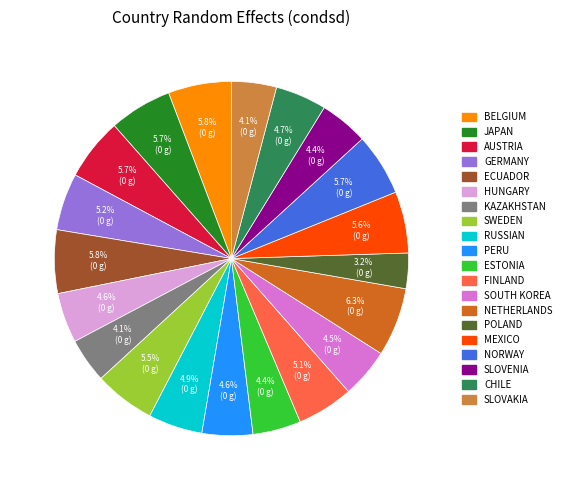

How many segments does this pie chart have?

20